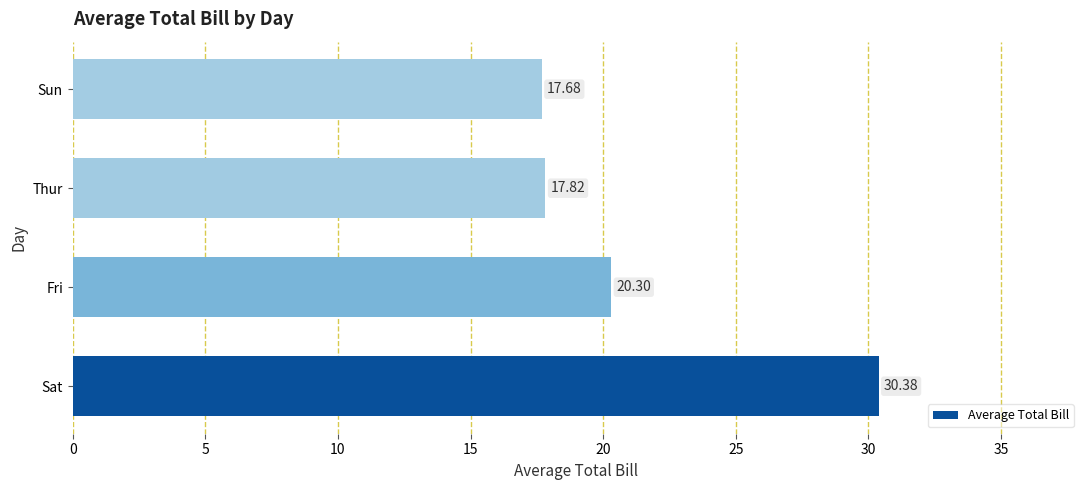

Approximately how many times larger is the value at Sat compared to Sun?

1.7